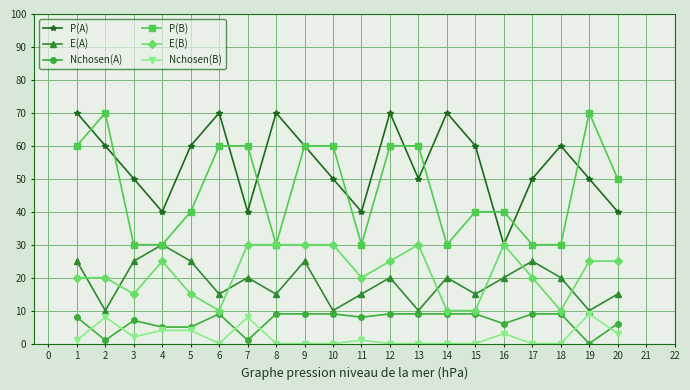

What is the maximum value for Nchosen(A)?

9